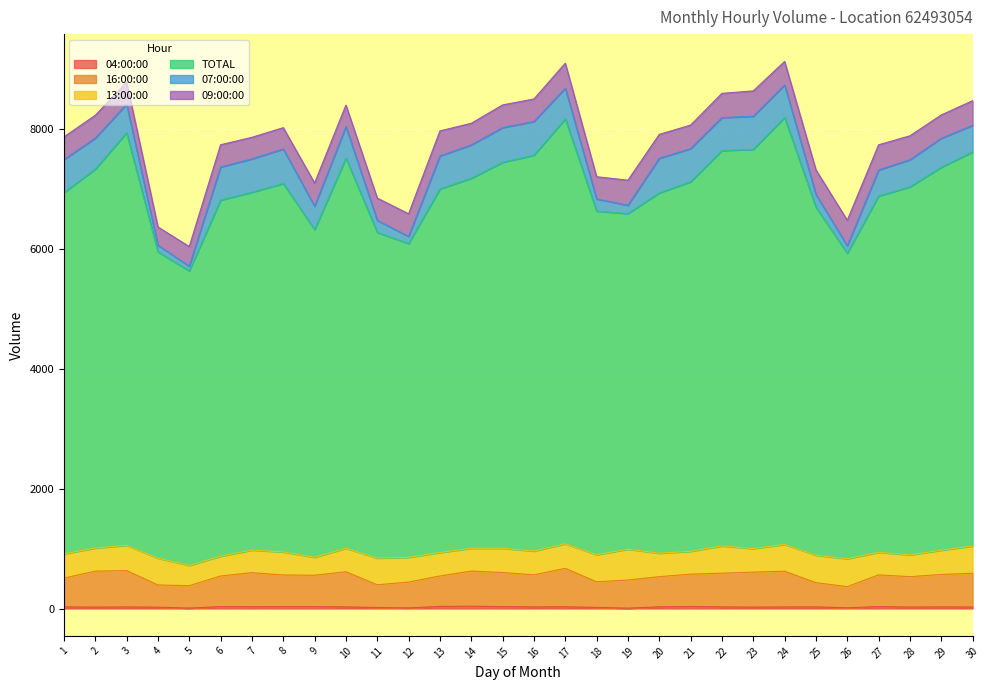

The value of TOTAL at 29 is 12082. True or false?

False